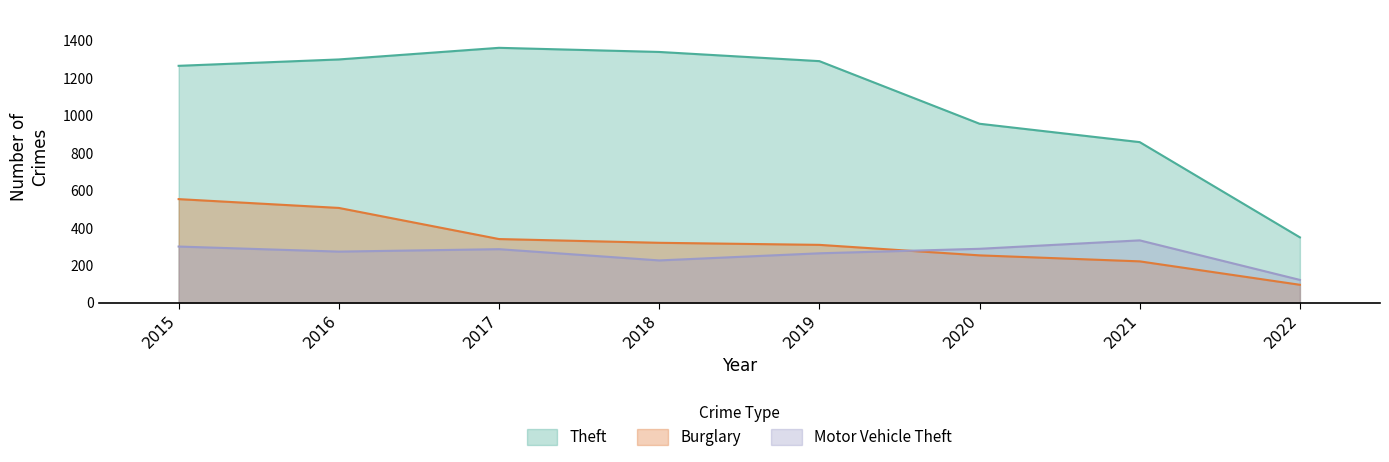

What is the sum of the Theft values at 2020 and 2015?

2217